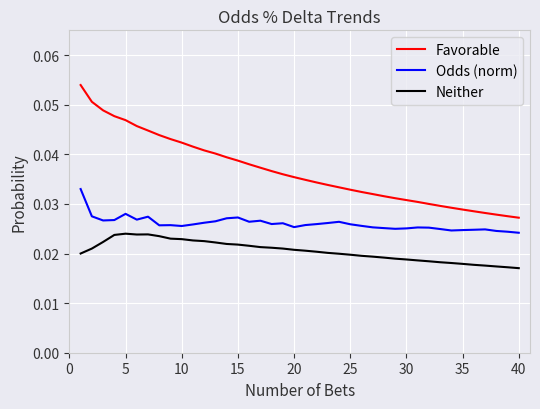

True or false: Neither and Odds (norm) intersect in this chart.

False